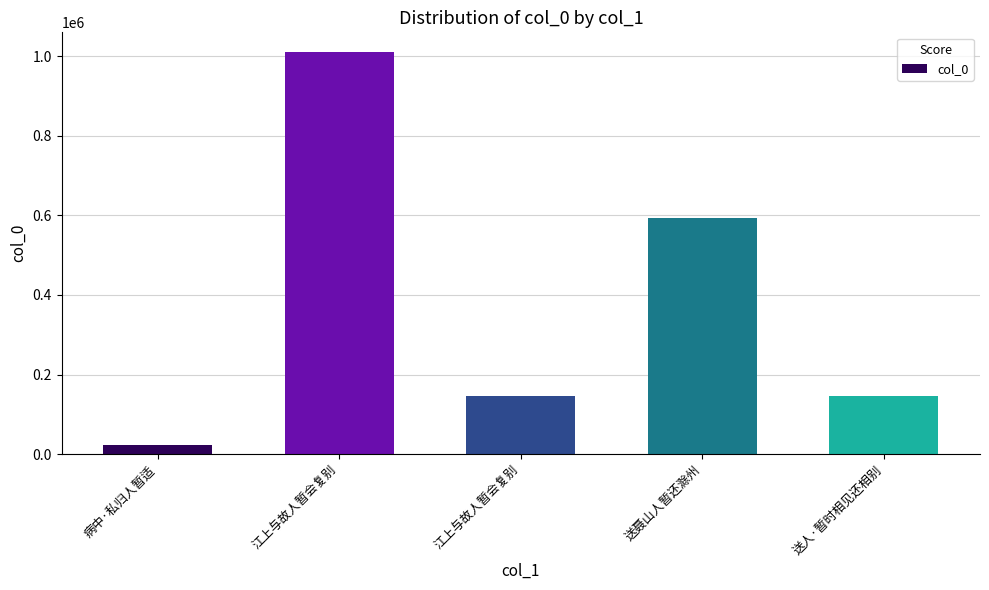

What value does the data have at 送聂山人暂还滁州, to the nearest 100?

593900